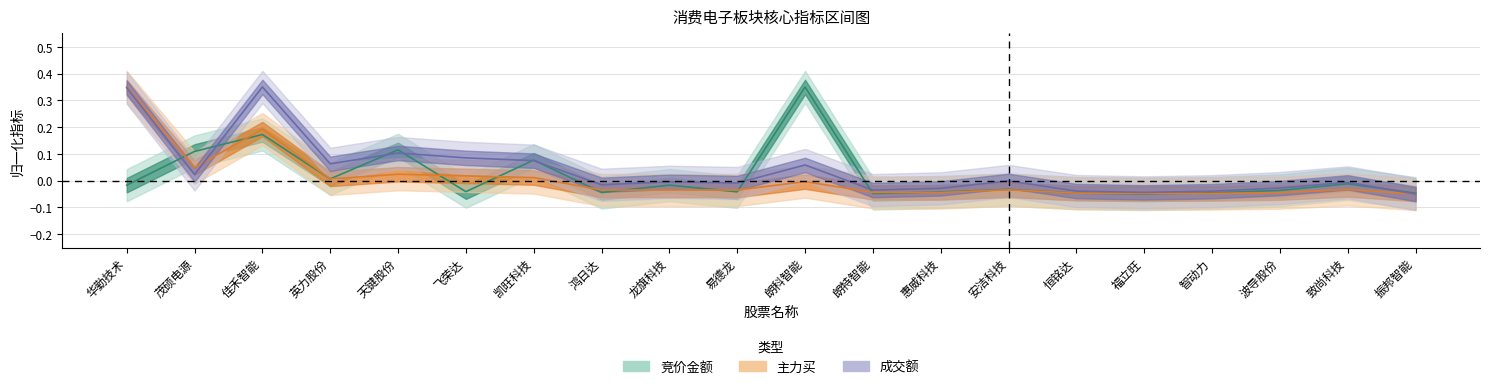

How many intersections are there between 主力买 and 竞价金额?

13